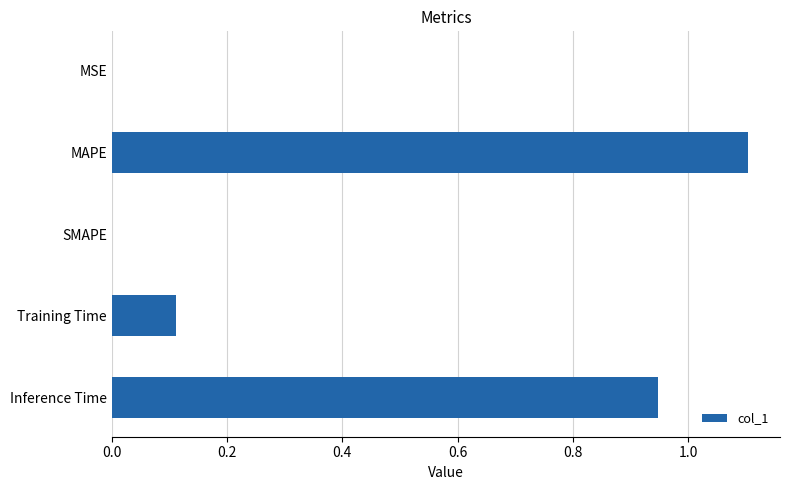

Which has a higher value, Inference Time or MAPE?

MAPE